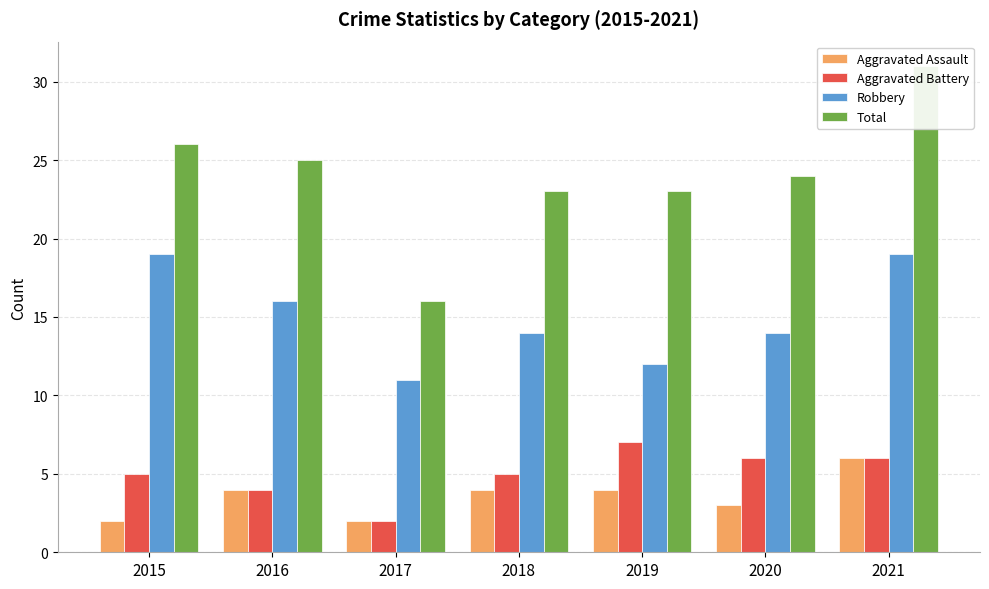

At which label is Total closest to 23?

2018